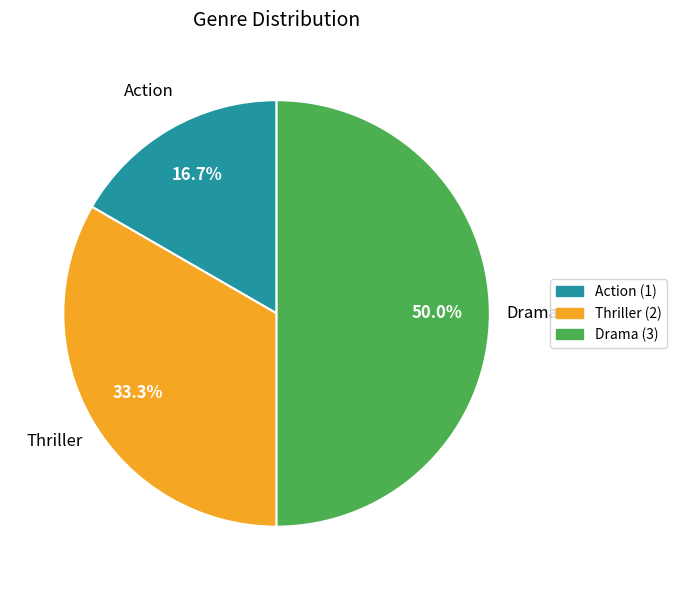

What is the smallest slice in the pie chart?

Action